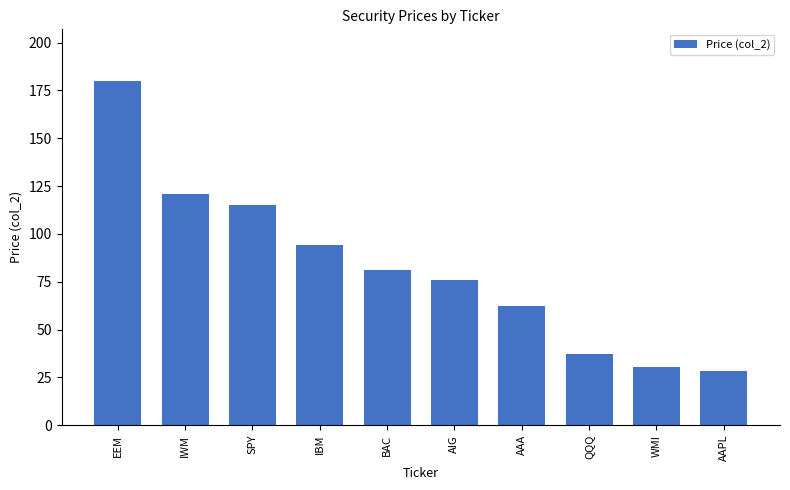

List the labels in order of value, smallest first.

AAPL, WMI, QQQ, AAA, AIG, BAC, IBM, SPY, IWM, EEM